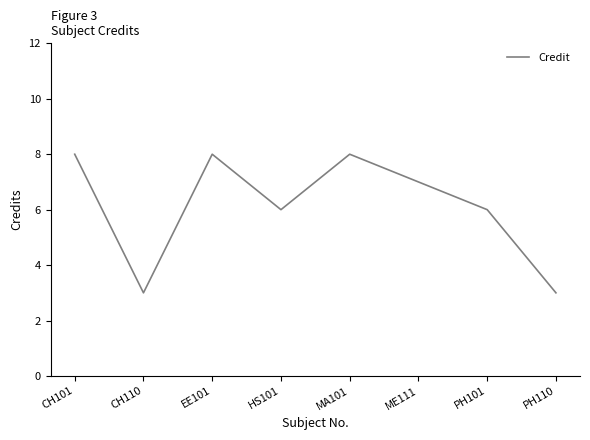

How many values are between 6 and 8?

6